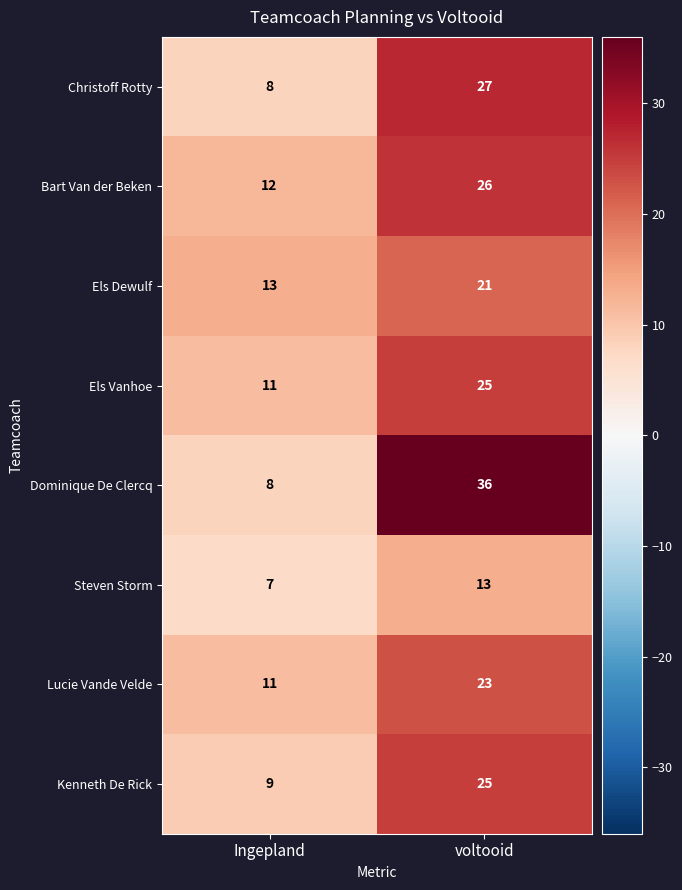

Reading right to left, transcribe all the data shown in this chart.

Christoff Rotty: voltooid=27	Ingepland=8
Bart Van der Beken: voltooid=26	Ingepland=12
Els Dewulf: voltooid=21	Ingepland=13
Els Vanhoe: voltooid=25	Ingepland=11
Dominique De Clercq: voltooid=36	Ingepland=8
Steven Storm: voltooid=13	Ingepland=7
Lucie Vande Velde: voltooid=23	Ingepland=11
Kenneth De Rick: voltooid=25	Ingepland=9